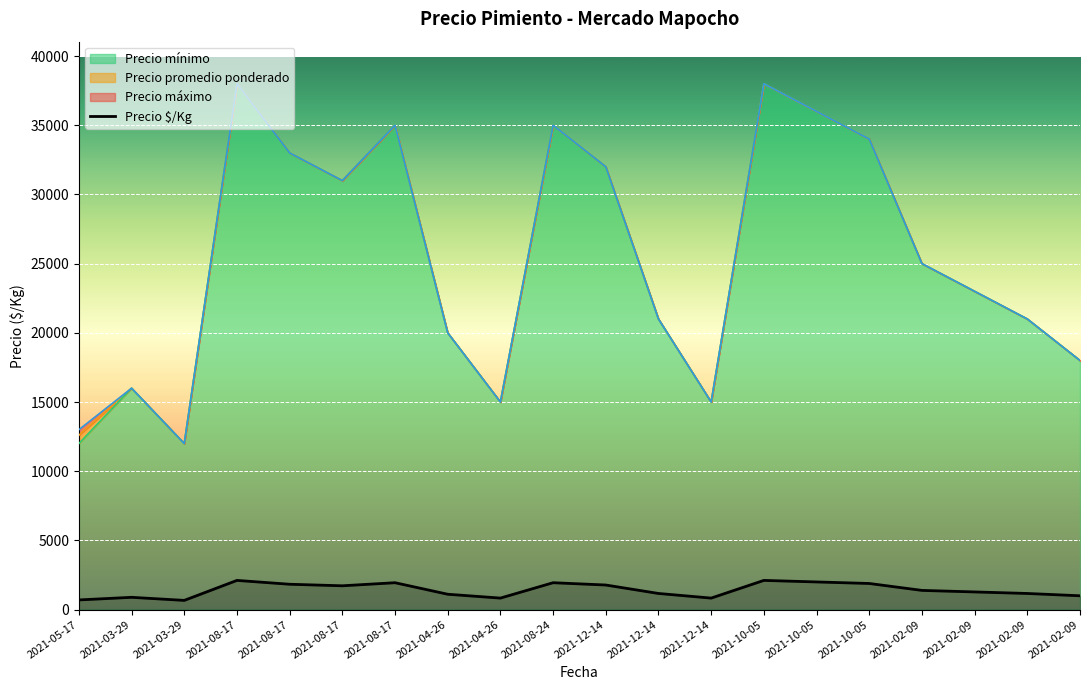

Reading right to left, what are all the values shown in this chart?

2021-02-09=1000	2021-02-09=1167	2021-02-09=1278	2021-02-09=1389	2021-10-05=1889	2021-10-05=2000	2021-10-05=2111	2021-12-14=833	2021-12-14=1167	2021-12-14=1778	2021-08-24=1944	2021-04-26=833	2021-04-26=1111	2021-08-17=1944	2021-08-17=1722	2021-08-17=1833	2021-08-17=2111	2021-03-29=667	2021-03-29=889	2021-05-17=700